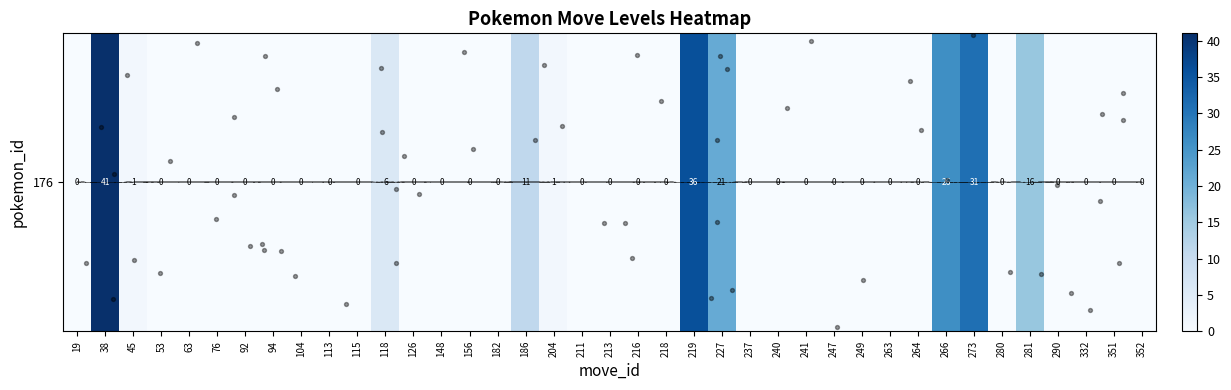

Reading left to right, extract all data points from this chart.

0	41	1	0	0	0	0	0	0	0	0	6	0	0	0	0	11	1	0	0	0	0	36	21	0	0	0	0	0	0	0	26	31	0	16	0	0	0	0